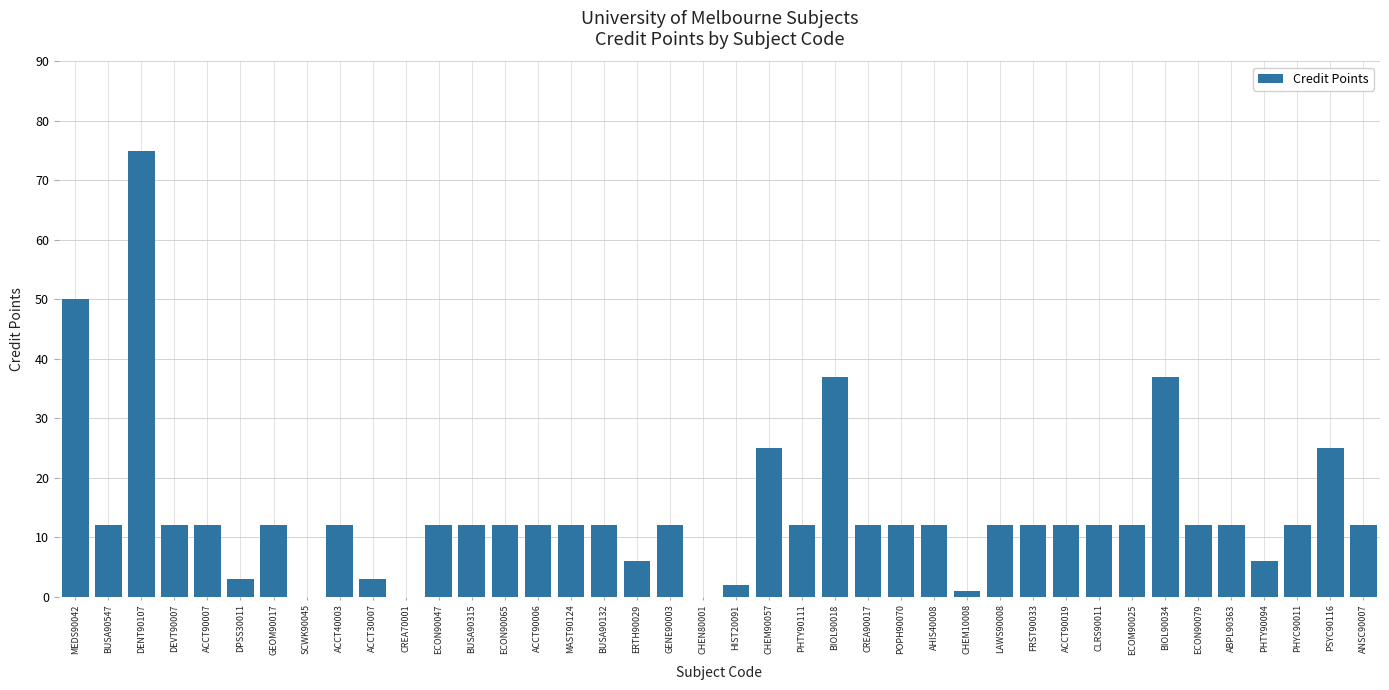

Is it true that the value at ACCT90019 is 12?

True